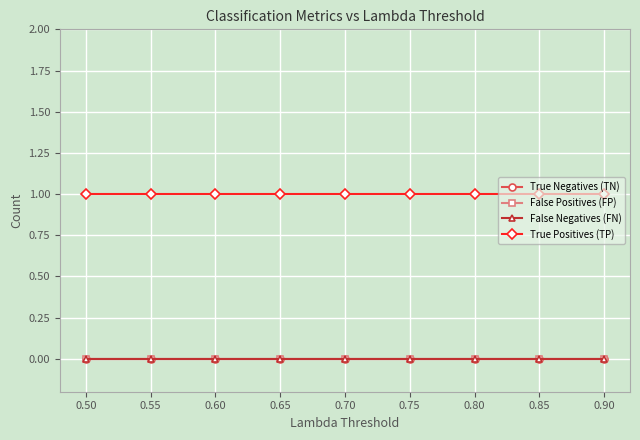

What is the maximum value shown in the chart?

1